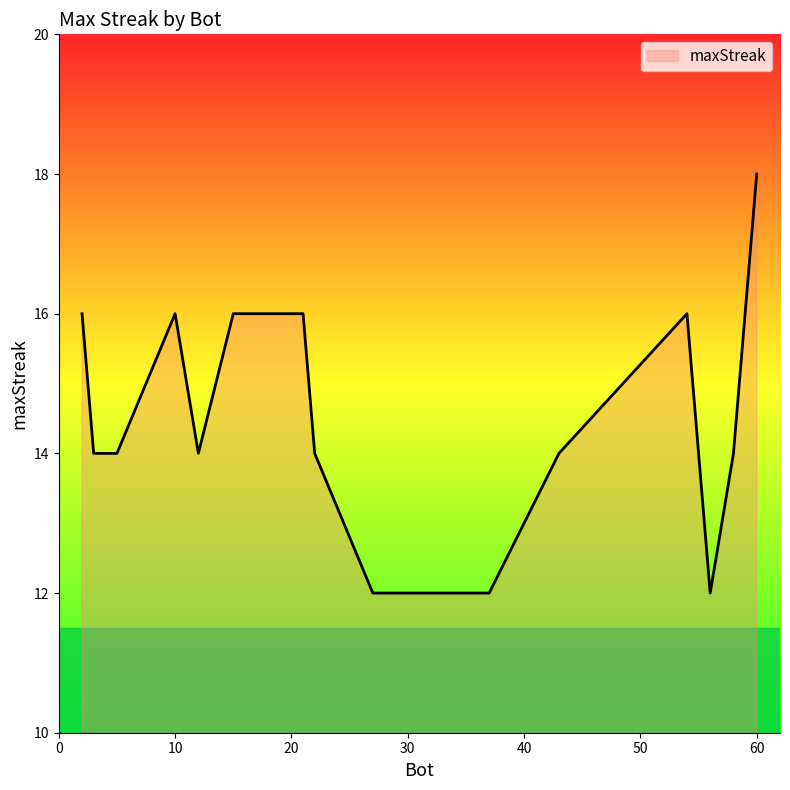

What is the maximum value shown in the chart?

18